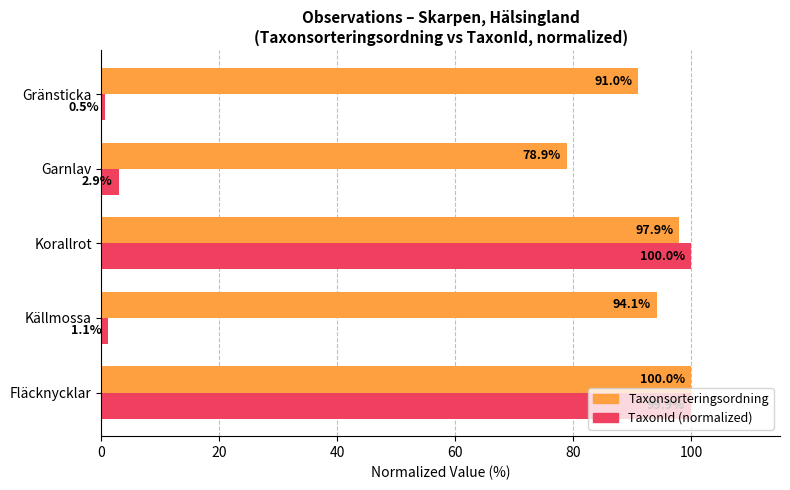

What is the maximum value shown in the chart?

100.0